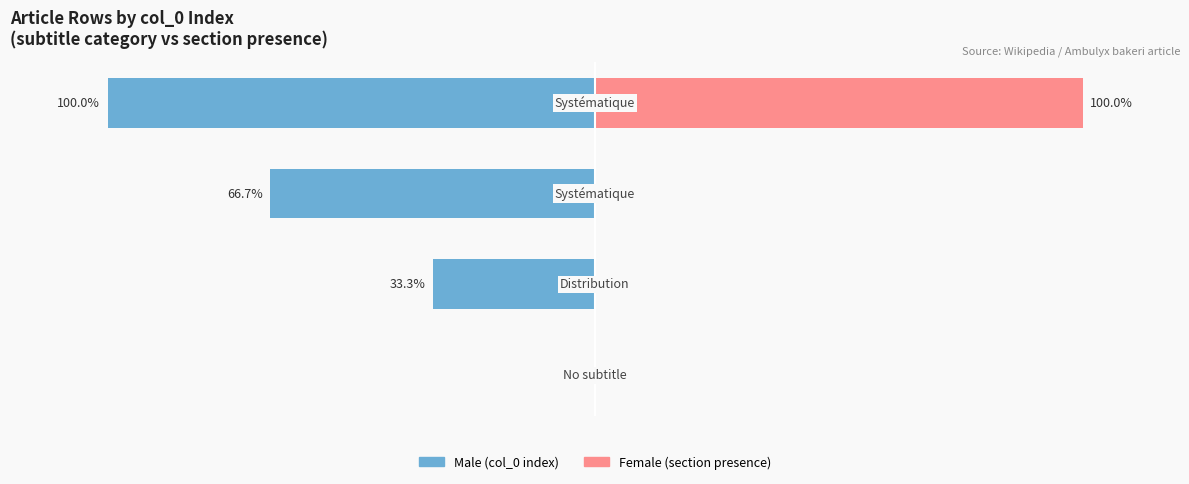

Reading left to right, transcribe all the data shown in this chart.

Male: 0.0	-33.3	-66.7	-100.0
Female: 0.0	0.0	0.0	100.0